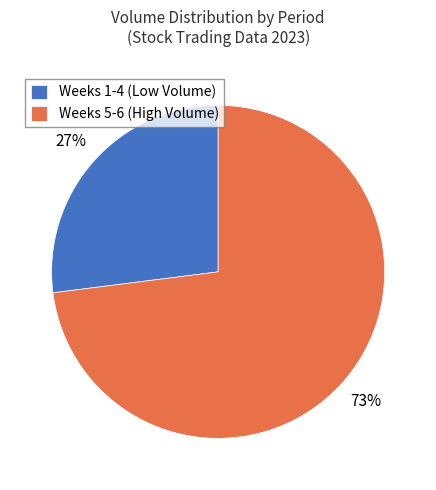

What is the ratio of the value at Weeks 5-6 (High Volume) to the value at Weeks 1-4 (Low Volume)?

2.7